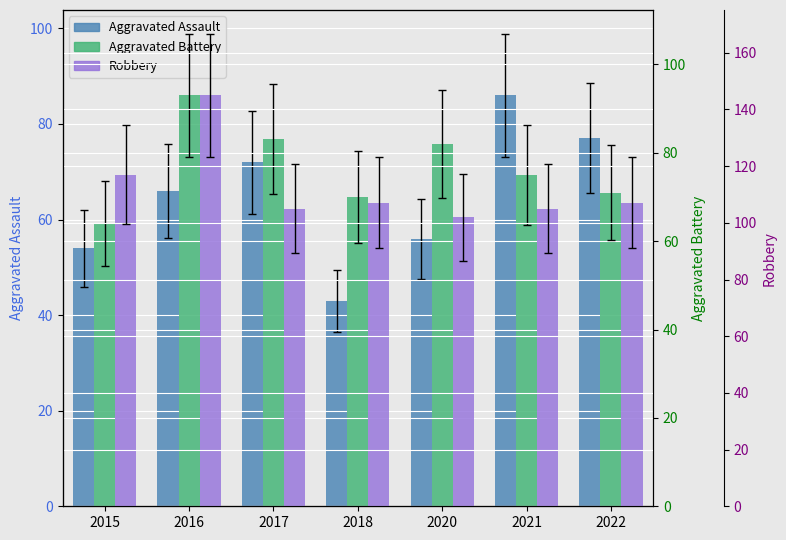

Rank the categories by Aggravated Battery value from highest to lowest.

2016, 2017, 2020, 2021, 2022, 2018, 2015